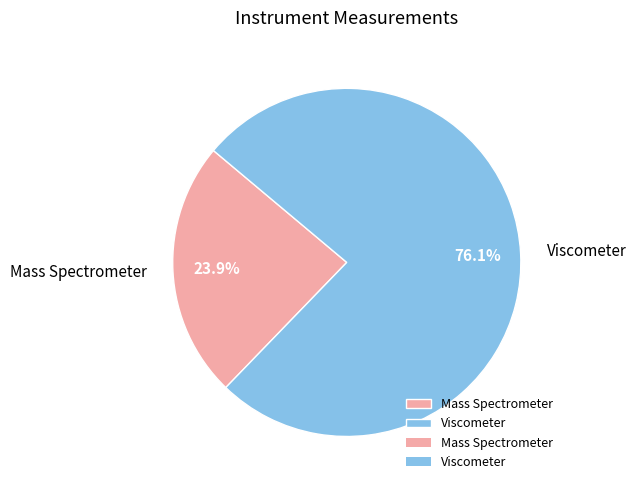

Which has a higher value, Mass Spectrometer or Viscometer?

Viscometer